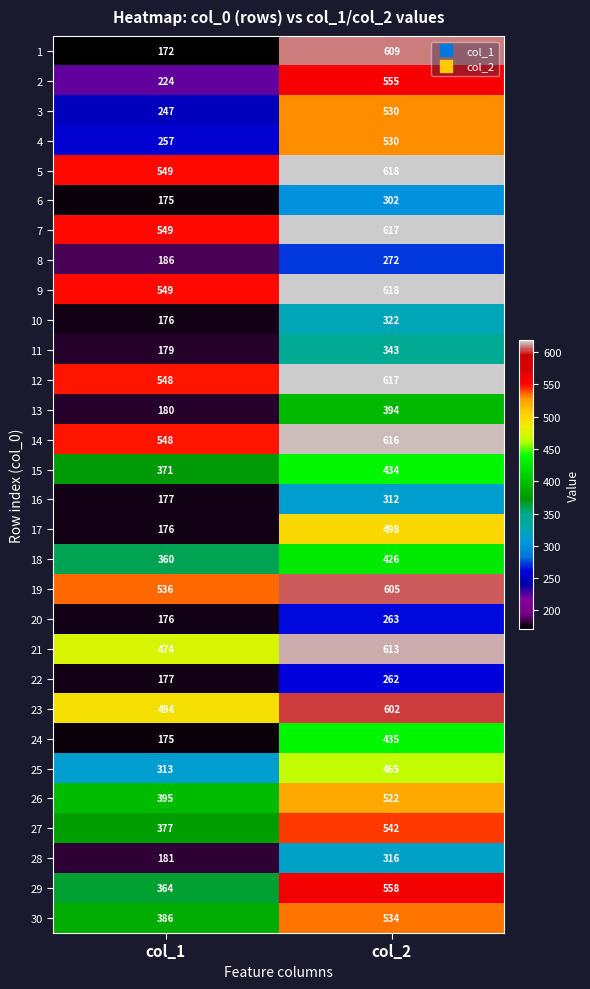

What is the difference between the highest and lowest values at col_1?

377